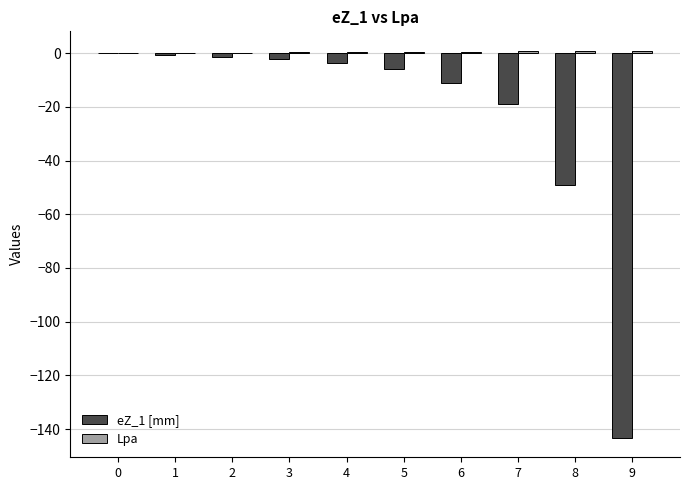

The value of eZ_1 [mm] at 6 is -11.2. True or false?

True